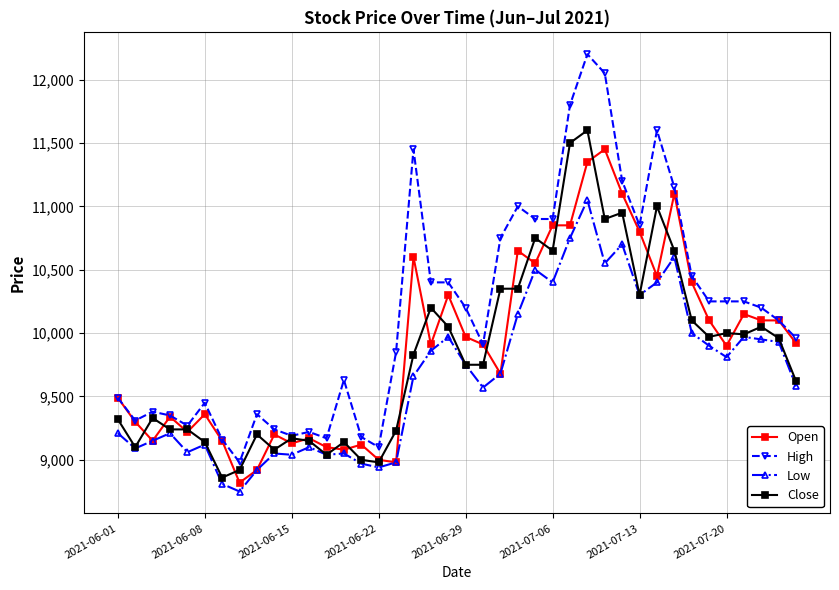

Which series has the largest total across all categories?

High